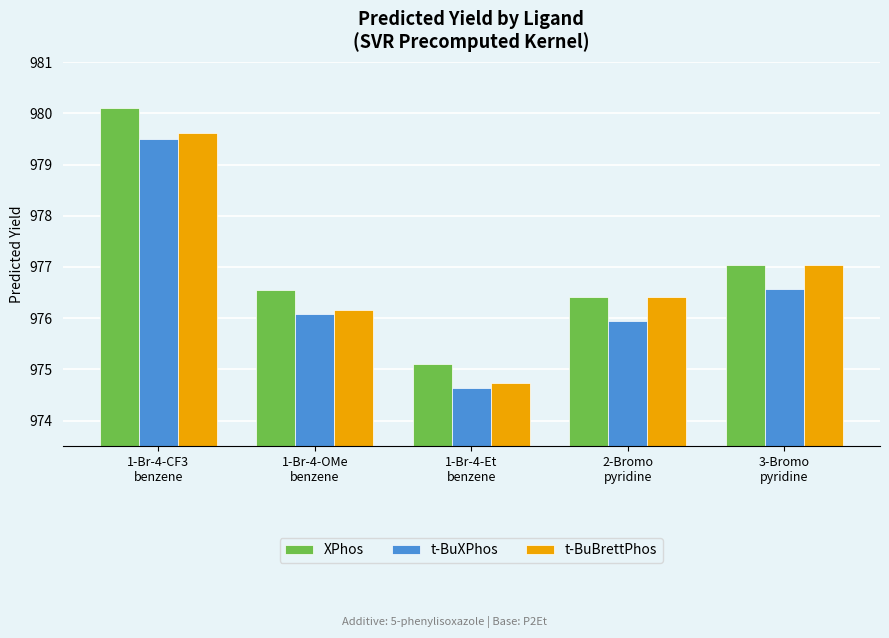

Reading left to right, what are all the values shown in this chart?

XPhos: 1-Br-4-CF3
benzene=980.1	1-Br-4-OMe
benzene=976.6	1-Br-4-Et
benzene=975.1	2-Bromo
pyridine=976.4	3-Bromo
pyridine=977.0
t-BuXPhos: 1-Br-4-CF3
benzene=979.5	1-Br-4-OMe
benzene=976.1	1-Br-4-Et
benzene=974.6	2-Bromo
pyridine=975.9	3-Bromo
pyridine=976.6
t-BuBrettPhos: 1-Br-4-CF3
benzene=979.6	1-Br-4-OMe
benzene=976.2	1-Br-4-Et
benzene=974.7	2-Bromo
pyridine=976.4	3-Bromo
pyridine=977.0